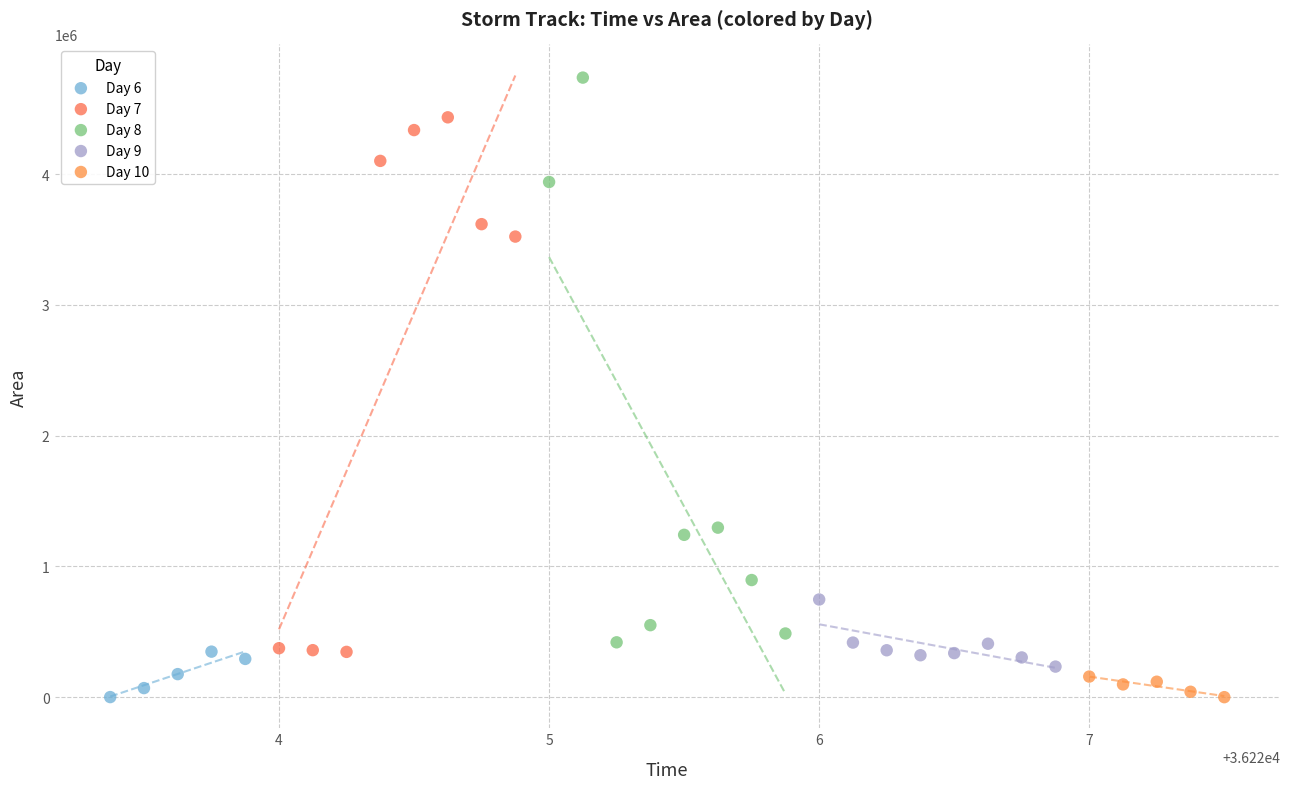

Which series reaches the maximum Y coordinate?

Day 8